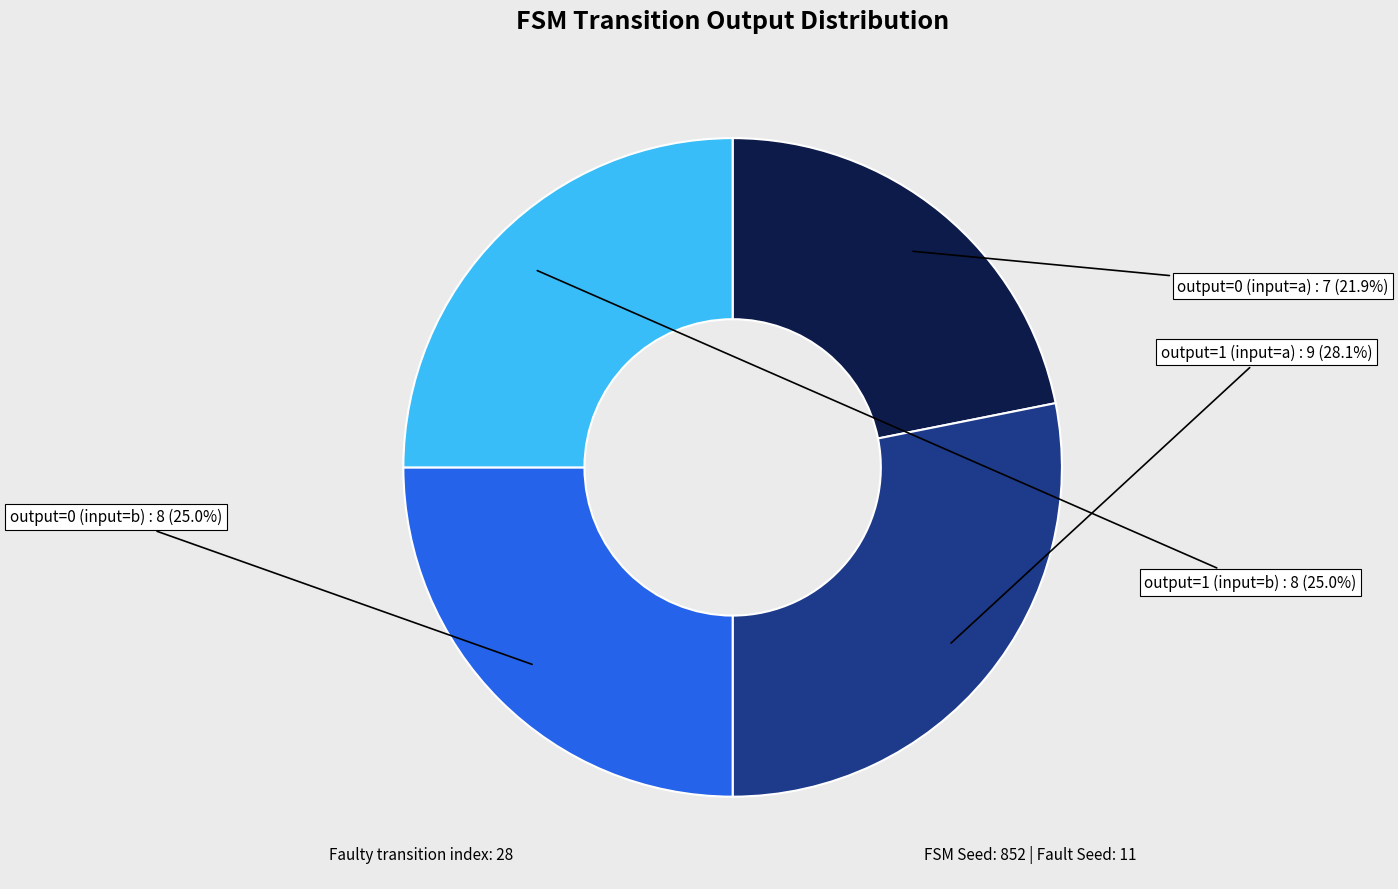

Which has a higher value, output=1 (input=b) or output=0 (input=a)?

output=1 (input=b)